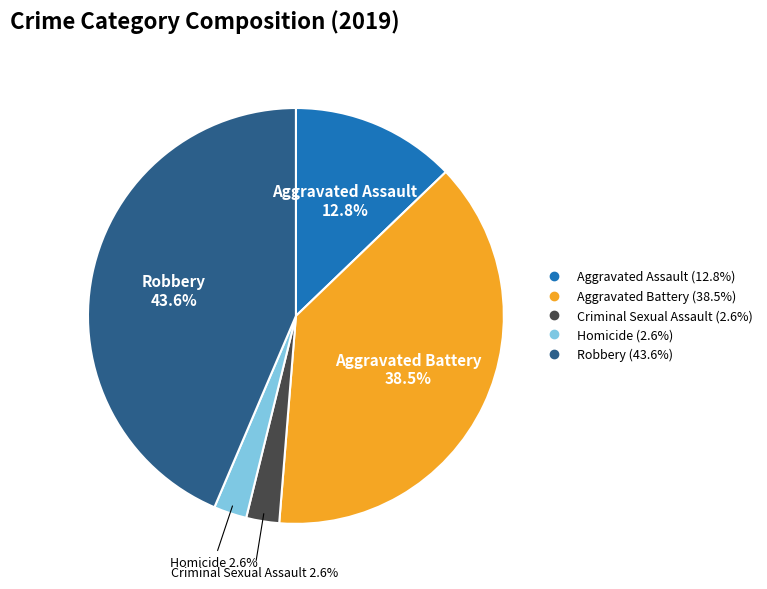

Is there a majority slice in this chart?

No